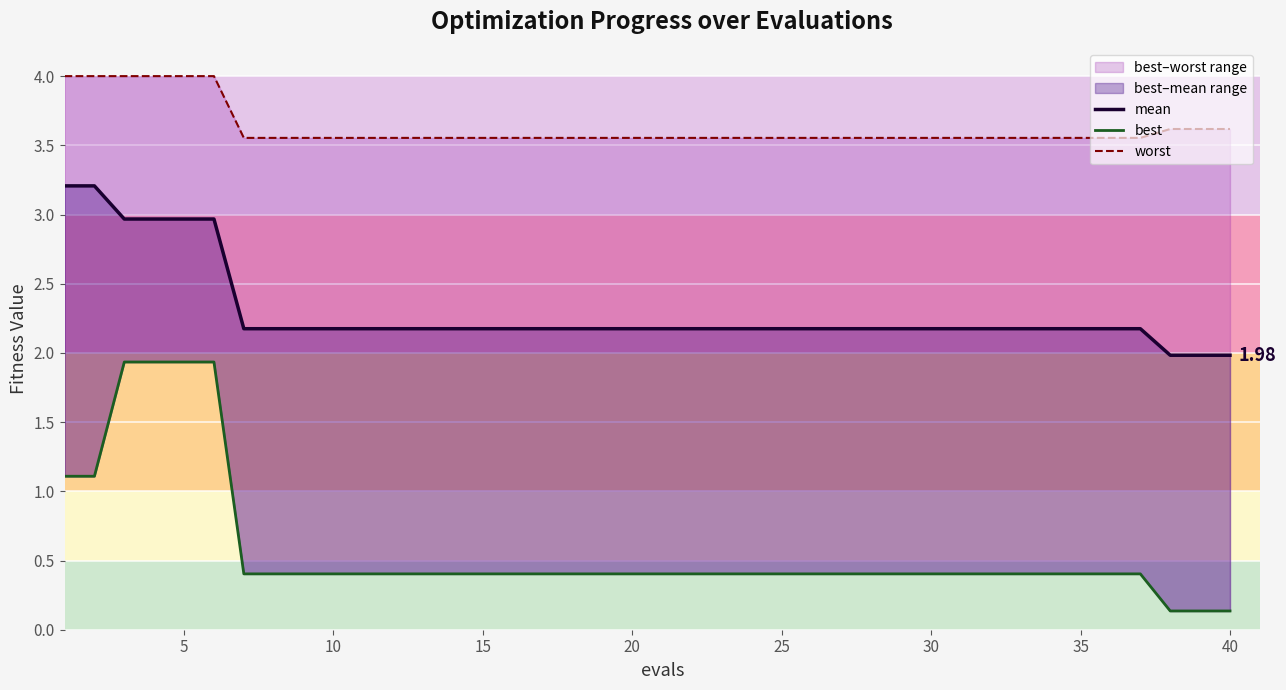

How many lines are shown in the chart?

3